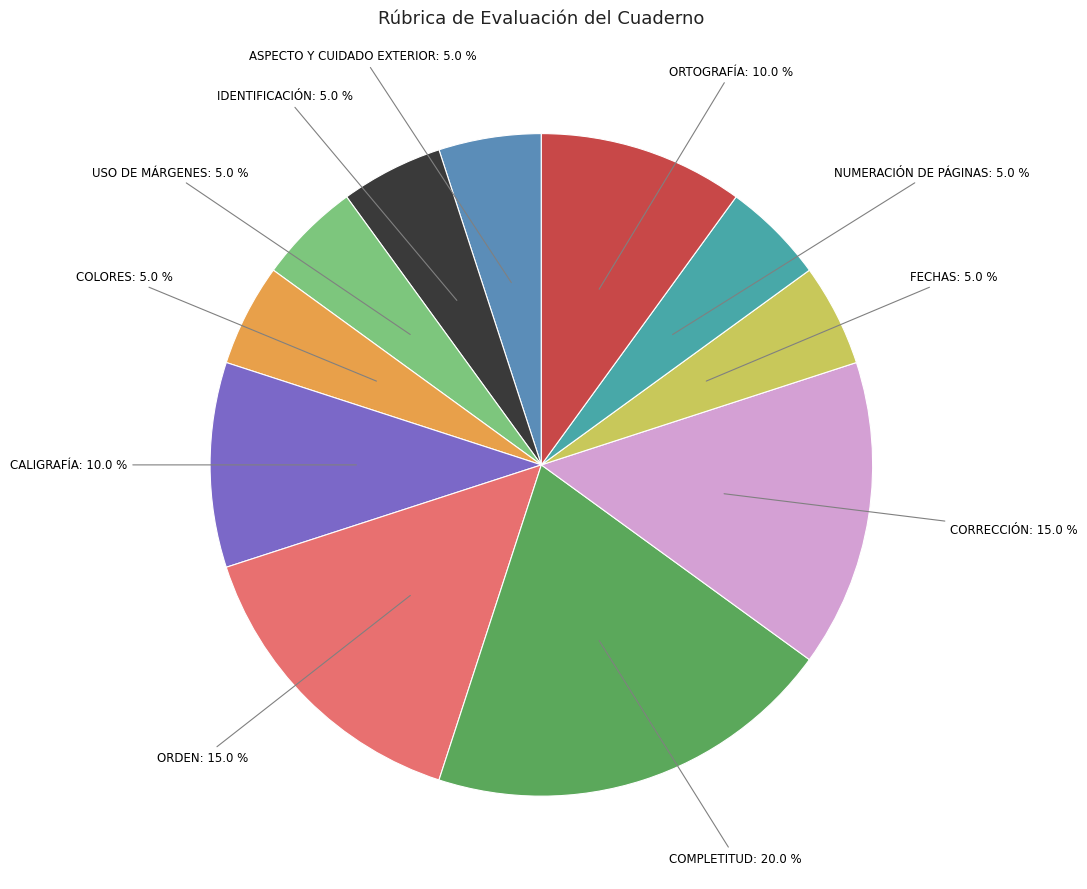

Which slice is the smallest?

ASPECTO Y CUIDADO EXTERIOR